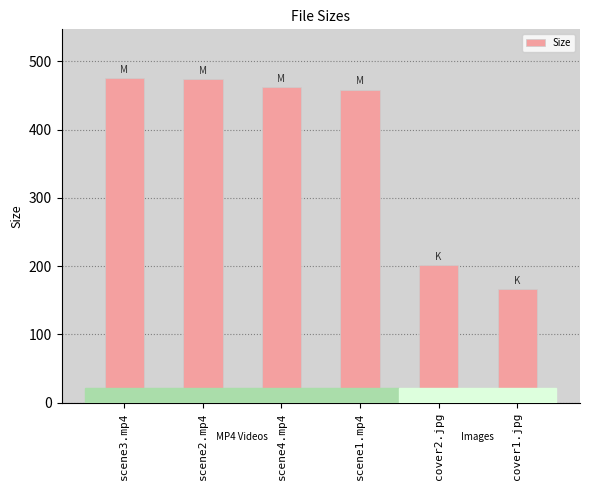

Is it true that the value at scene3.mp4 is 672.9?

False